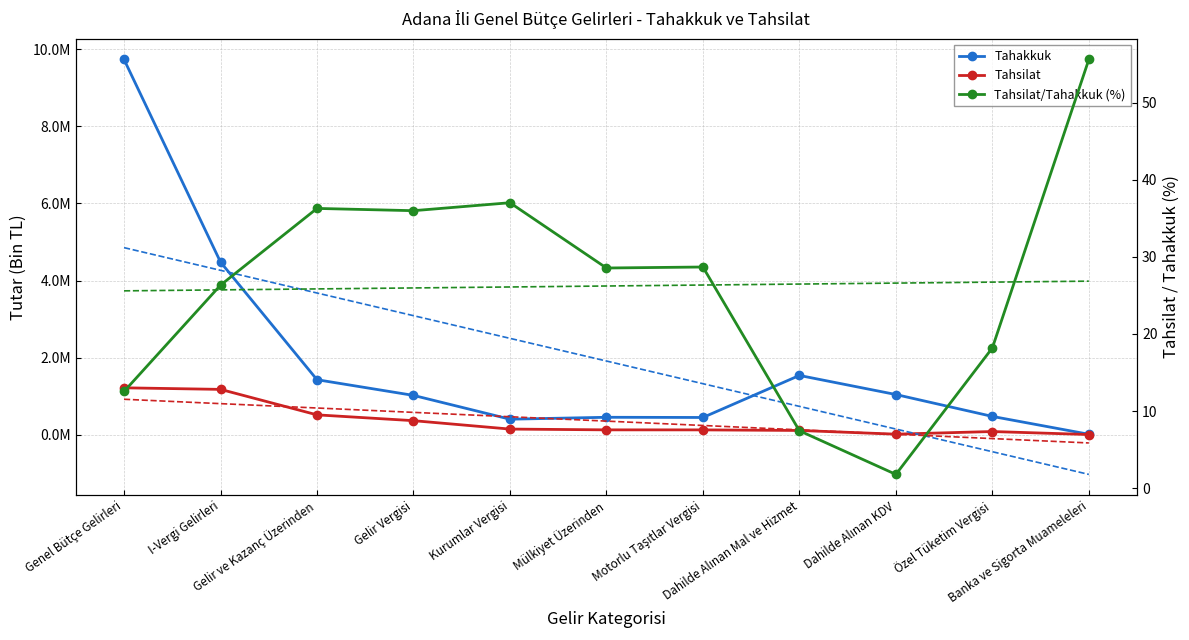

Reading left to right, transcribe all the data shown in this chart.

Tahakkuk: 9732398.0	4480078.0	1430430.0	1023707.0	406723.0	456392.0	451312.0	1541030.0	1046233.0	478634.0	16067.0
Tahsilat: 1220262.0	1179677.0	519129.0	368517.0	150612.0	130344.0	129477.0	114596.0	18573.0	87054.0	8937.0
Tahsilat/Tahakkuk (%): 12.5	26.3	36.3	36.0	37.0	28.6	28.7	7.4	1.8	18.2	55.6